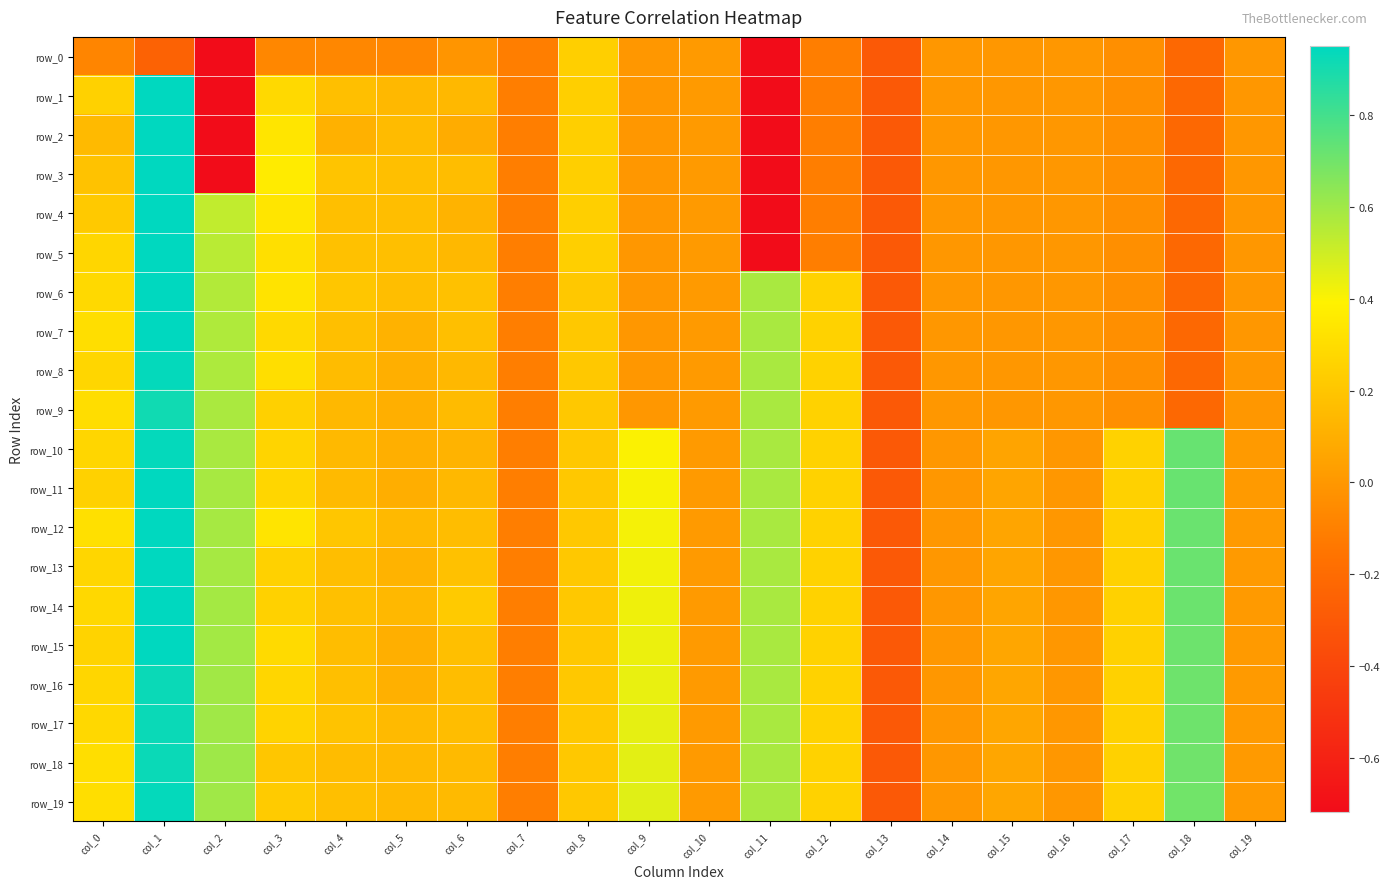

What is the sum of the row_10 values at col_3 and col_10?

0.3